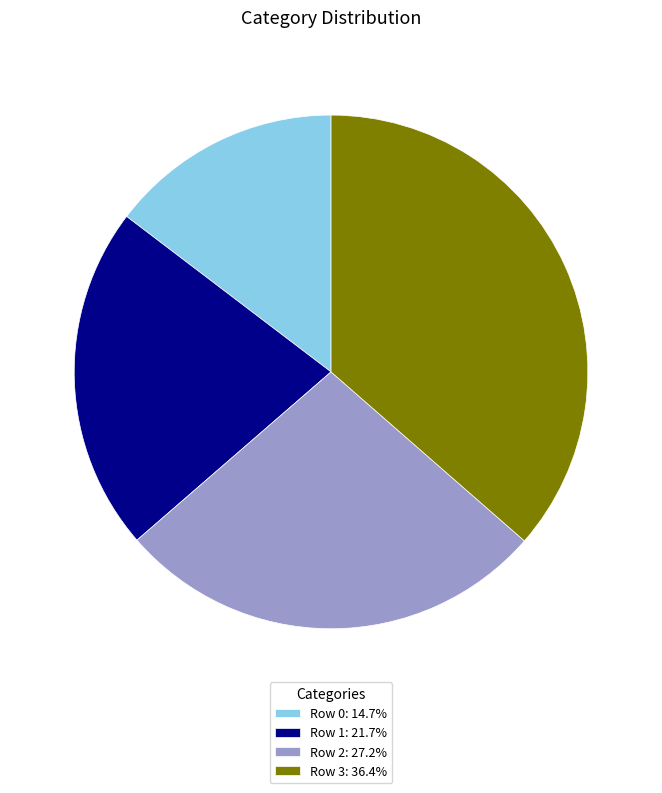

Approximately how many times larger is the value at Row 0 compared to Row 2?

0.5